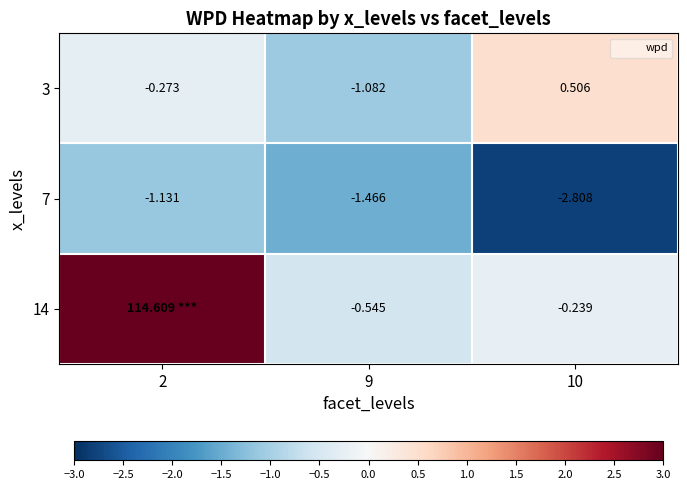

What is the difference between the highest and lowest values at 2?

115.7